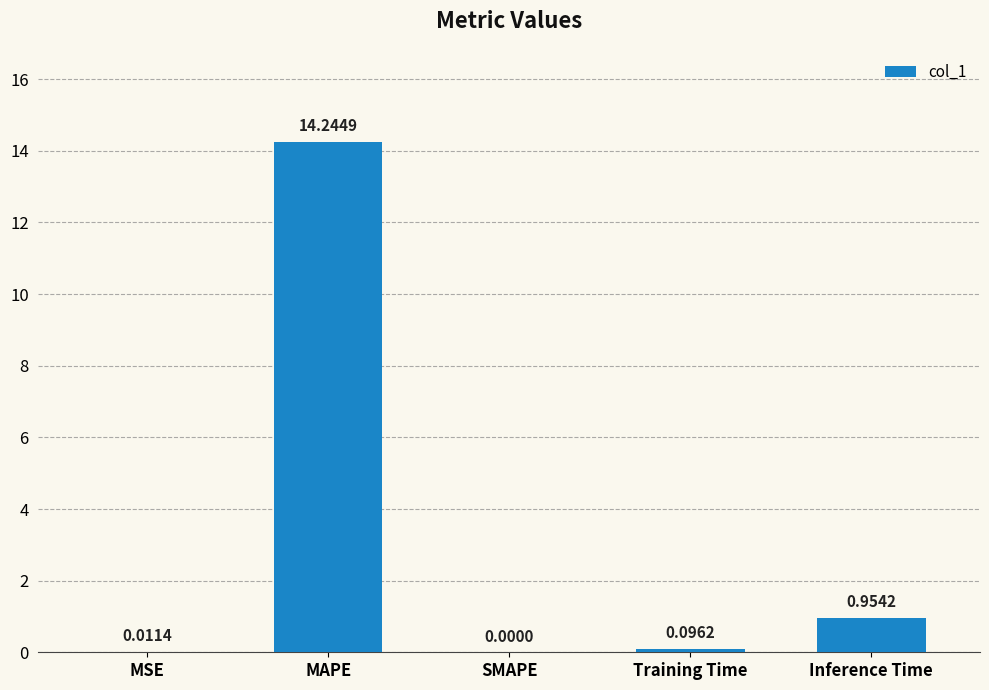

How many values are above zero?

4